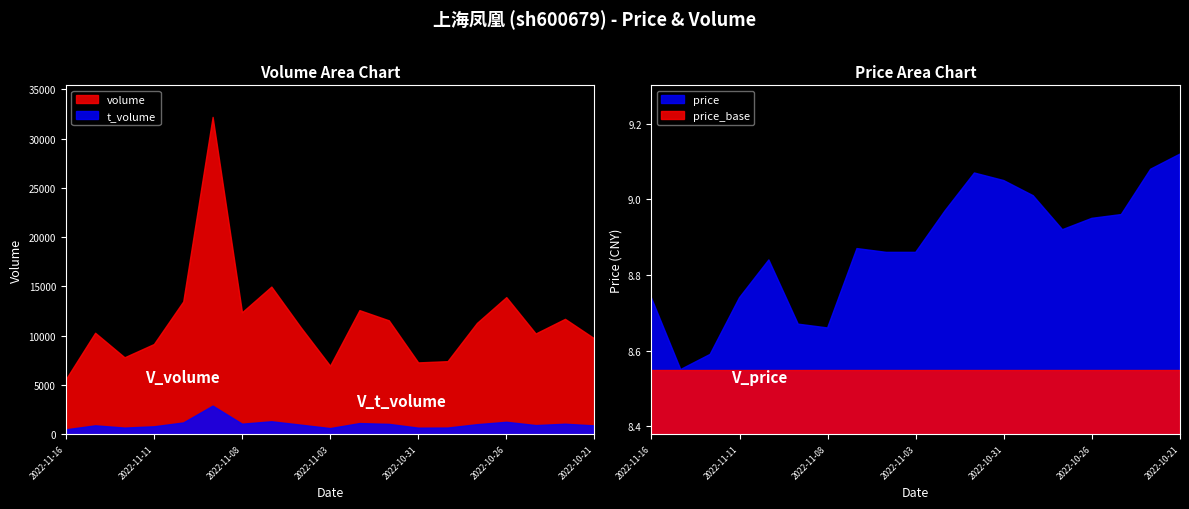

True or false: volume and price intersect in this chart.

False